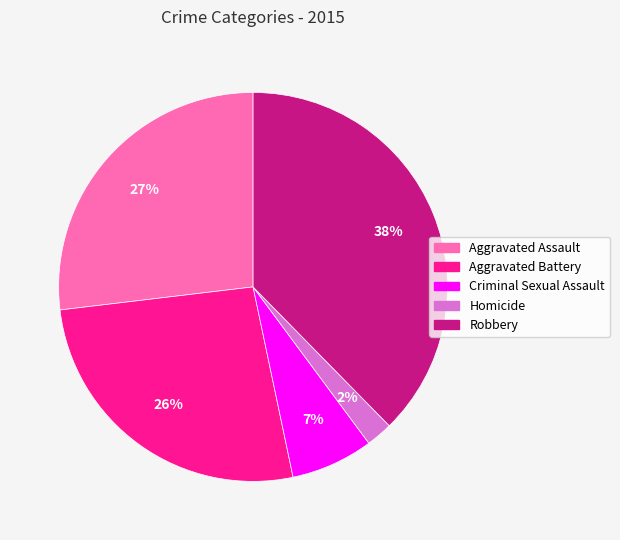

Is there a majority slice in this chart?

No